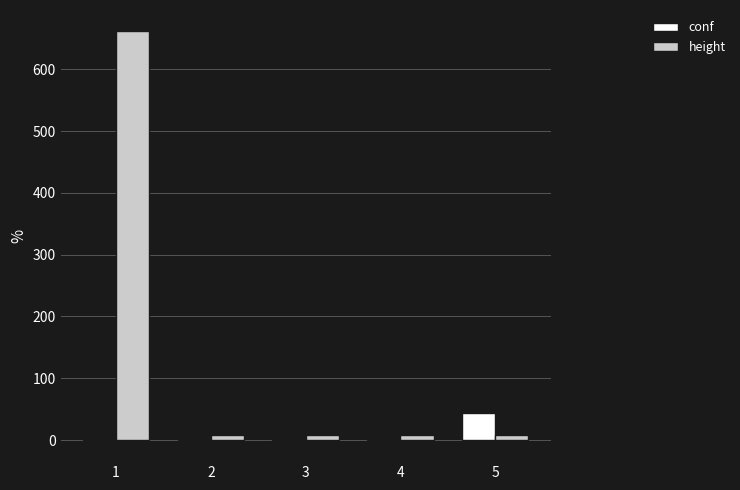

Reading left to right, list all the values displayed in this chart.

conf: -1.0	-1.0	-1.0	-1.0	43.0
height: 663.0	8.0	8.0	8.0	8.0